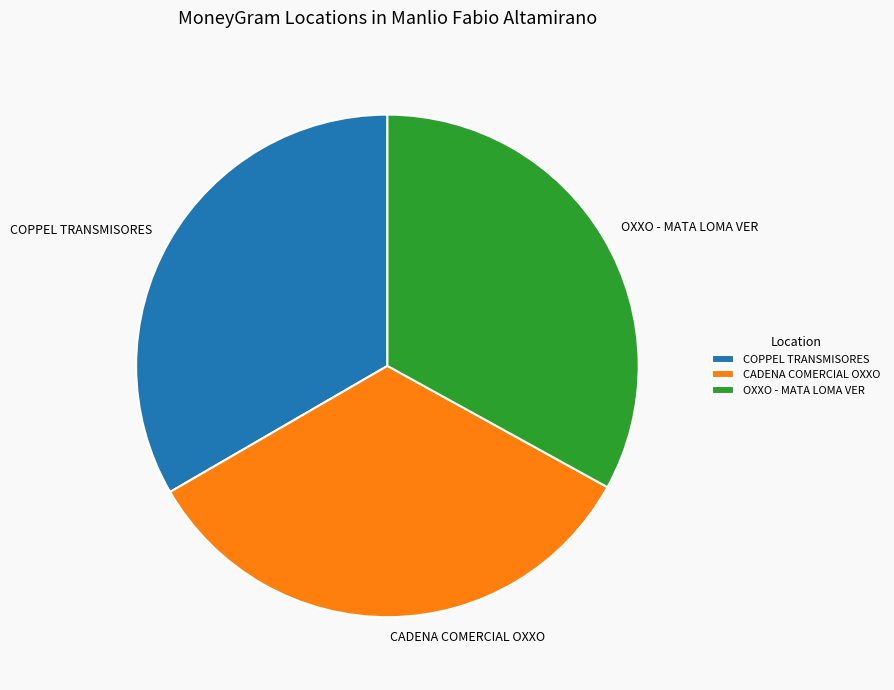

Is it true that CADENA COMERCIAL OXXO is 34% of the pie?

True